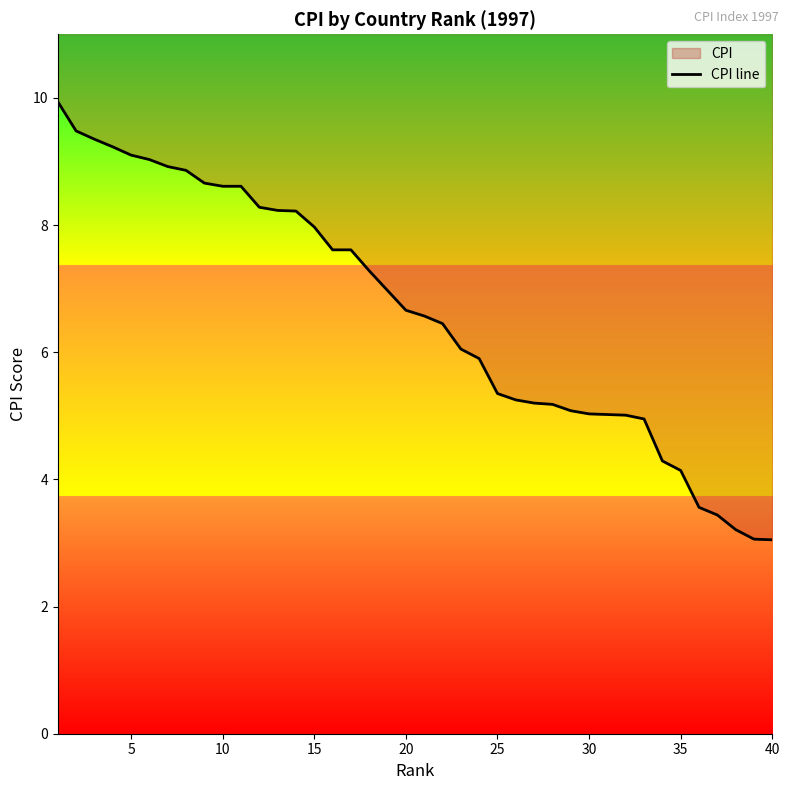

What is the maximum value shown in the chart?

9.9